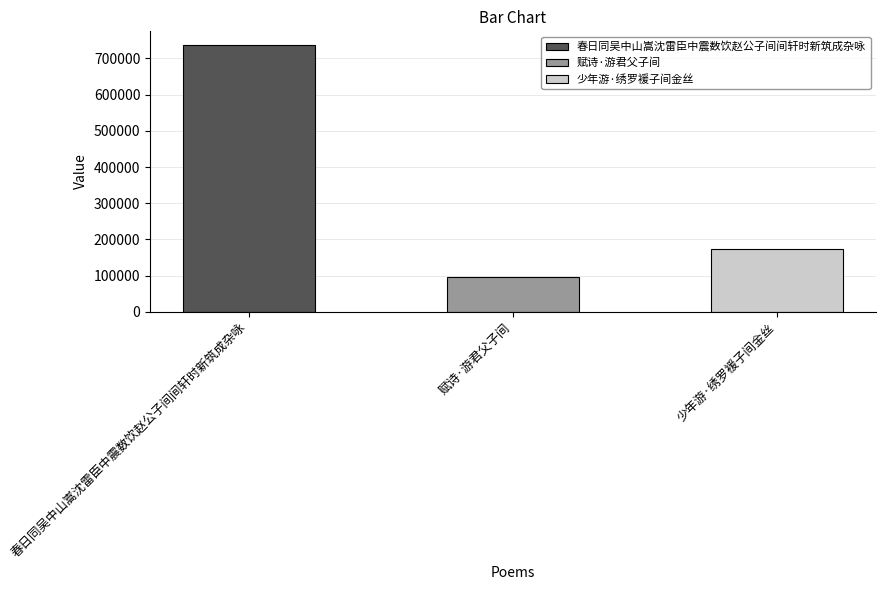

What is the sum of the values at 少年游·绣罗褑子间金丝 and 春日同吴中山嵩沈雷臣中震数饮赵公子间间轩时新筑成杂咏?

912031